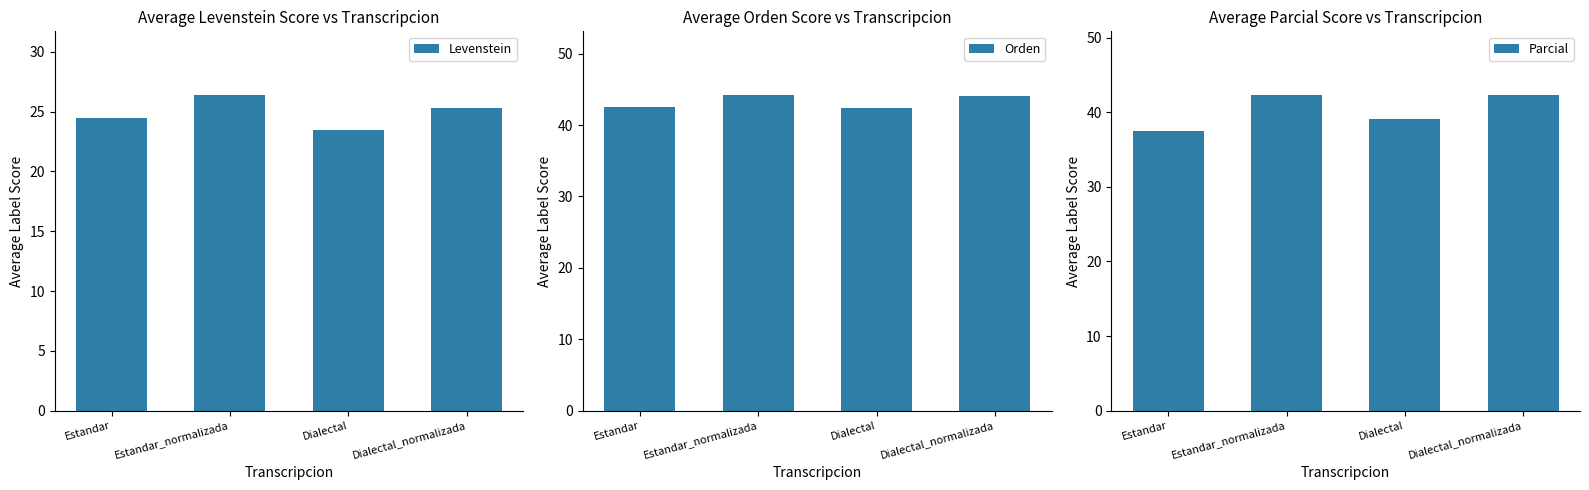

Reading right to left, extract all data points from this chart.

Levenstein: 25.3	23.5	26.4	24.5
Orden: 44.1	42.3	44.3	42.6
Parcial: 42.4	39.1	42.3	37.5